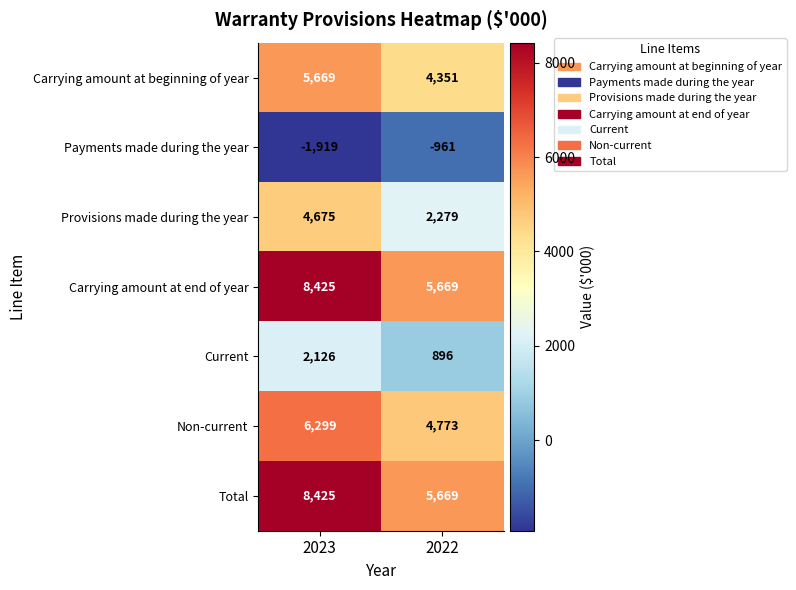

Which category has the highest value in the Carrying amount at end of year series?

2023